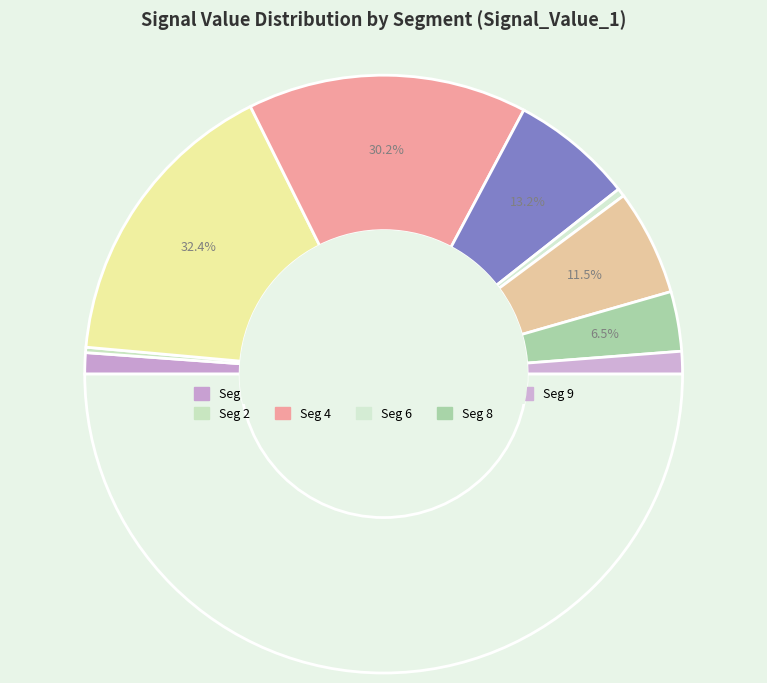

Combined, do signal segment 6 and signal segment 1 account for over 50%?

No